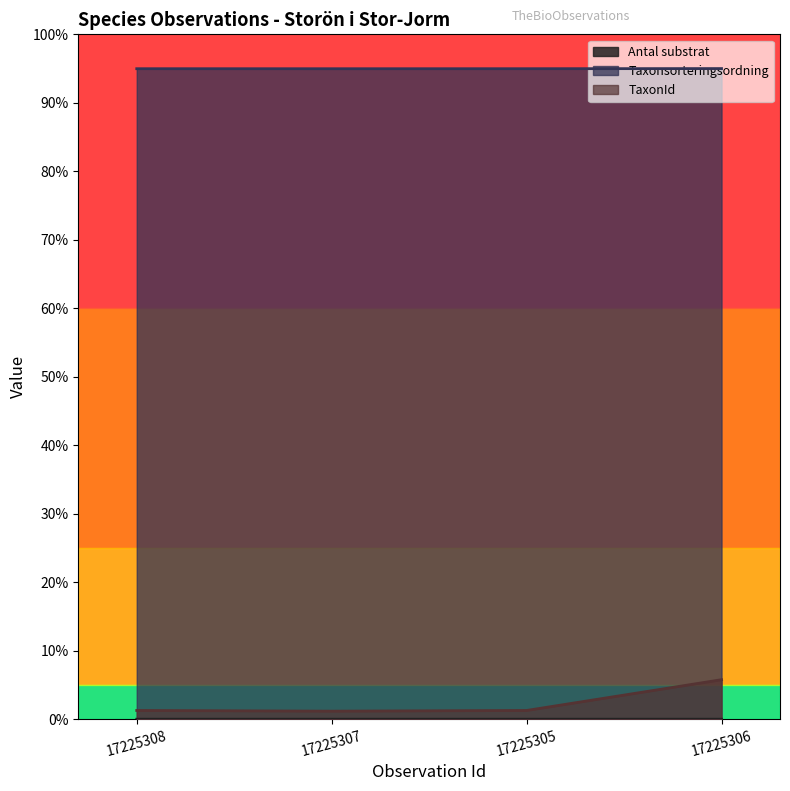

At which label does Taxonsorteringsordning reach its minimum?

17225307